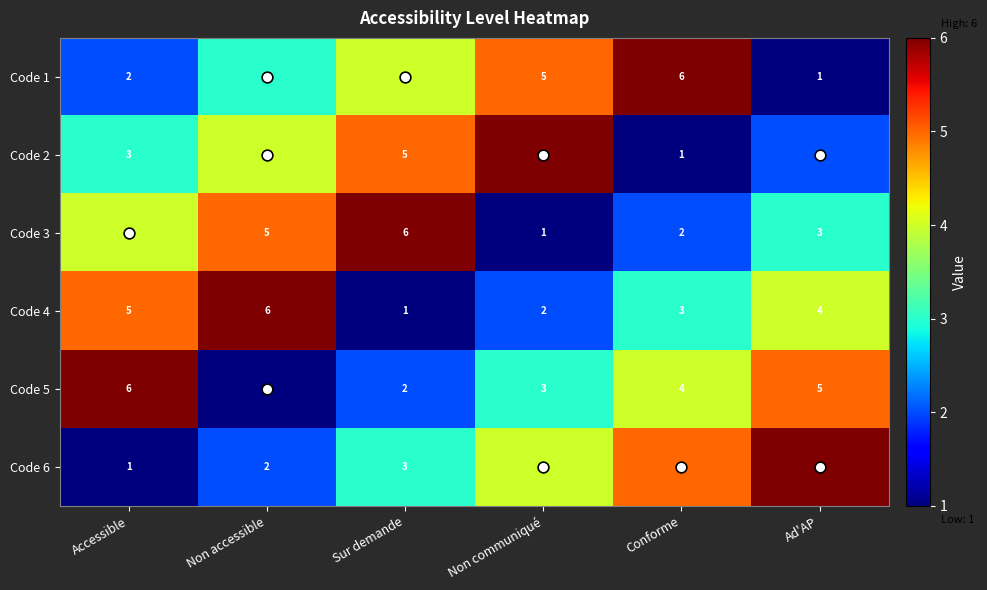

At which label is Code 2 closest to 3?

Accessible